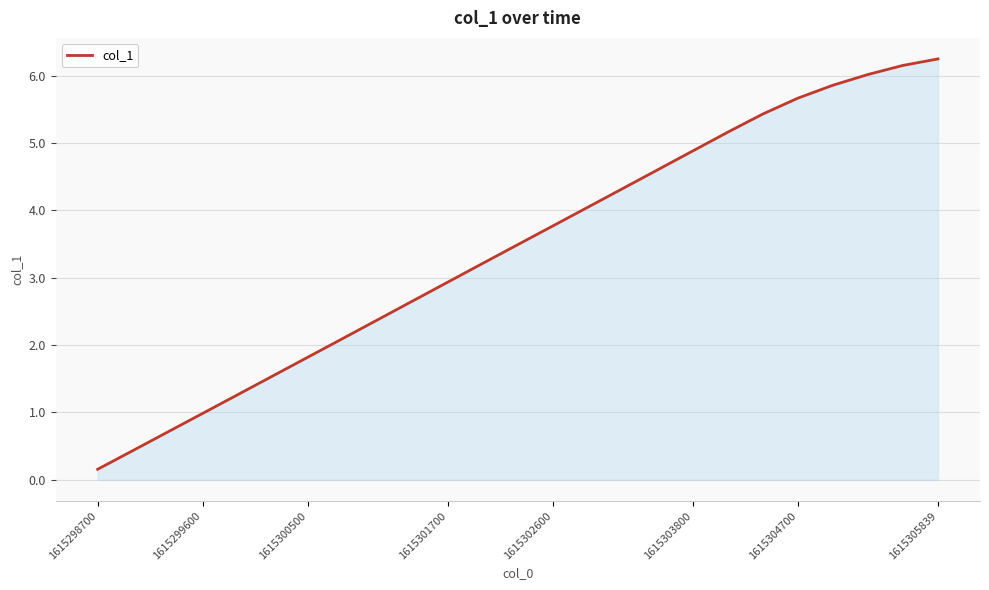

What is the greatest value displayed?

6.2